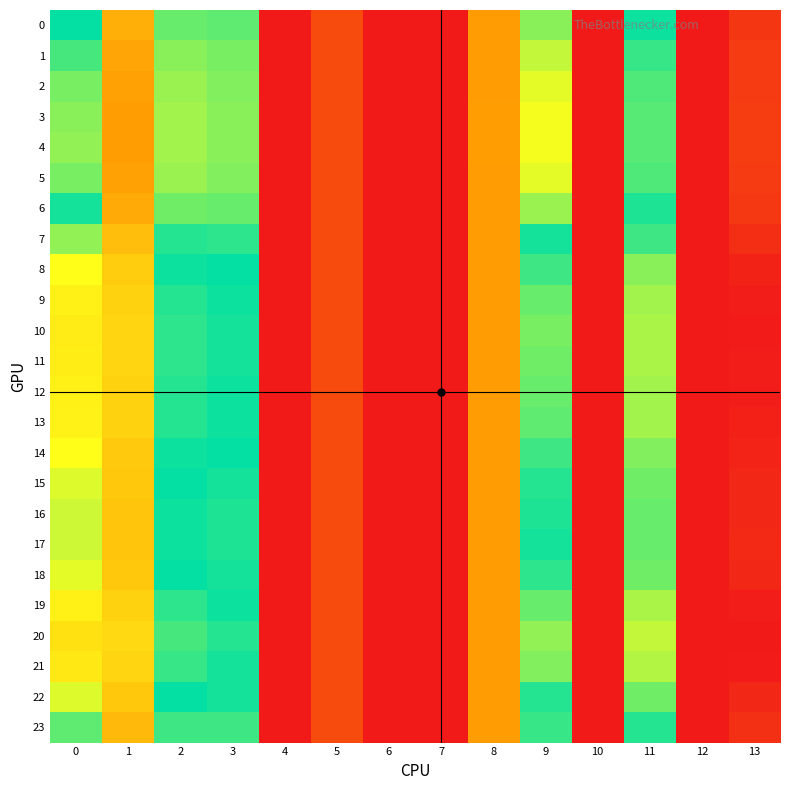

Reading left to right, what are all the values shown in this chart?

row_0: 12.1	6.2	10.9	11.1	0.0	2.1	0.0	0.0	5.5	10.6	0.0	12.0	0.0	23.0
row_1: 11.3	5.8	10.6	10.8	0.0	2.1	0.0	0.0	5.5	9.9	0.0	11.5	0.0	22.9
row_2: 10.8	5.6	10.4	10.7	0.0	2.1	0.0	0.0	5.5	9.5	0.0	11.3	0.0	22.8
row_3: 10.6	5.6	10.3	10.6	0.0	2.1	0.0	0.0	5.5	9.3	0.0	11.2	0.0	22.8
row_4: 10.5	5.5	10.3	10.6	0.0	2.1	0.0	0.0	5.5	9.3	0.0	11.1	0.0	22.8
row_5: 10.8	5.6	10.4	10.7	0.0	2.1	0.0	0.0	5.5	9.5	0.0	11.3	0.0	22.8
row_6: 11.9	6.1	10.8	11.0	0.0	2.1	0.0	0.0	5.5	10.4	0.0	11.8	0.0	23.0
row_7: 13.8	6.8	11.7	11.6	0.0	2.1	0.0	0.0	5.5	11.9	0.0	12.9	0.0	23.4
row_8: 15.0	7.3	12.3	12.1	0.0	2.1	0.0	0.0	5.5	12.9	0.0	13.7	0.0	23.8
row_9: 15.6	7.5	12.6	12.3	0.0	2.1	0.0	0.0	5.5	13.3	0.0	14.0	0.0	24.0
row_10: 15.8	7.6	12.7	12.4	0.0	2.1	0.0	0.0	5.5	13.5	0.0	14.1	0.0	24.1
row_11: 15.7	7.6	12.7	12.4	0.0	2.1	0.0	0.0	5.5	13.4	0.0	14.1	0.0	24.1
row_12: 15.6	7.5	12.6	12.3	0.0	2.1	0.0	0.0	5.5	13.3	0.0	14.0	0.0	24.0
row_13: 15.5	7.5	12.6	12.3	0.0	2.1	0.0	0.0	5.5	13.3	0.0	14.0	0.0	24.0
row_14: 15.0	7.3	12.3	12.1	0.0	2.1	0.0	0.0	5.5	12.9	0.0	13.6	0.0	23.8
row_15: 14.7	7.2	12.1	11.9	0.0	2.1	0.0	0.0	5.5	12.6	0.0	13.4	0.0	23.7
row_16: 14.5	7.1	12.0	11.9	0.0	2.1	0.0	0.0	5.5	12.4	0.0	13.3	0.0	23.6
row_17: 14.4	7.1	12.0	11.8	0.0	2.1	0.0	0.0	5.5	12.4	0.0	13.3	0.0	23.6
row_18: 14.7	7.2	12.1	11.9	0.0	2.1	0.0	0.0	5.5	12.6	0.0	13.5	0.0	23.7
row_19: 15.6	7.6	12.6	12.3	0.0	2.1	0.0	0.0	5.5	13.4	0.0	14.0	0.0	24.1
row_20: 16.2	7.8	12.9	12.6	0.0	2.1	0.0	0.0	5.5	13.8	0.0	14.4	0.0	24.3
row_21: 15.9	7.7	12.8	12.4	0.0	2.1	0.0	0.0	5.5	13.6	0.0	14.2	0.0	24.2
row_22: 14.7	7.2	12.1	11.9	0.0	2.1	0.0	0.0	5.5	12.6	0.0	13.5	0.0	23.7
row_23: 13.3	6.6	11.4	11.4	0.0	2.1	0.0	0.0	5.5	11.5	0.0	12.6	0.0	23.3